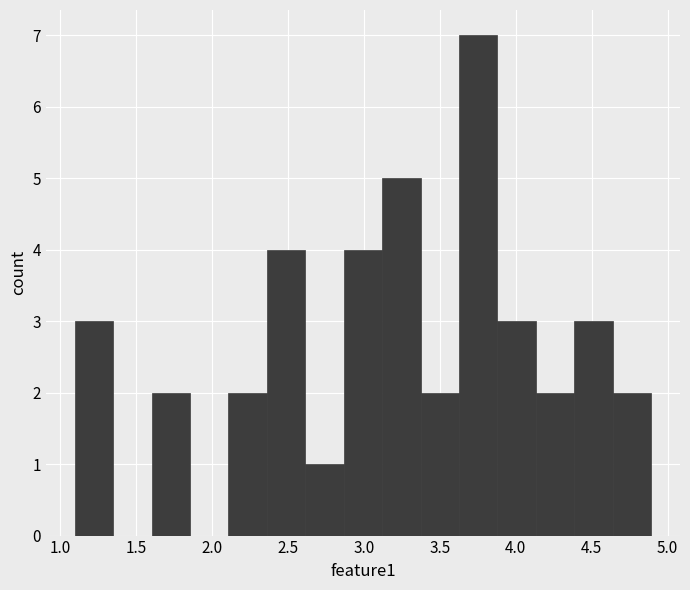

Which range on the x-axis has the tallest bar?

3.65 to 3.90